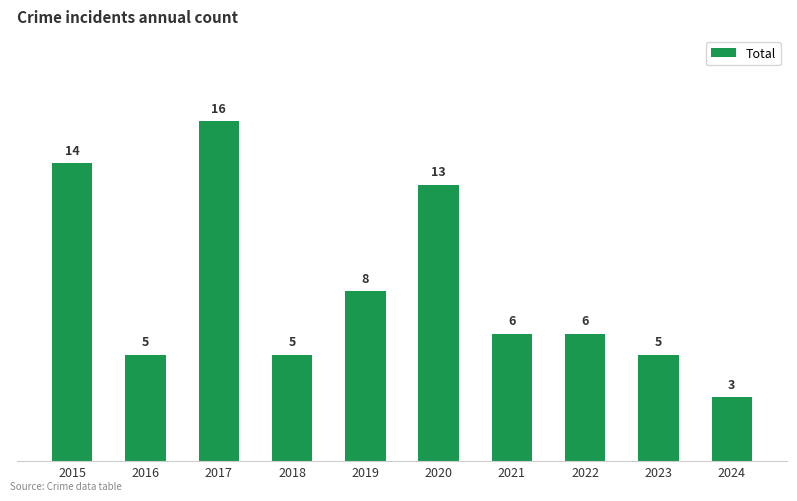

What is the change in value from 2021 to 2024?

-3